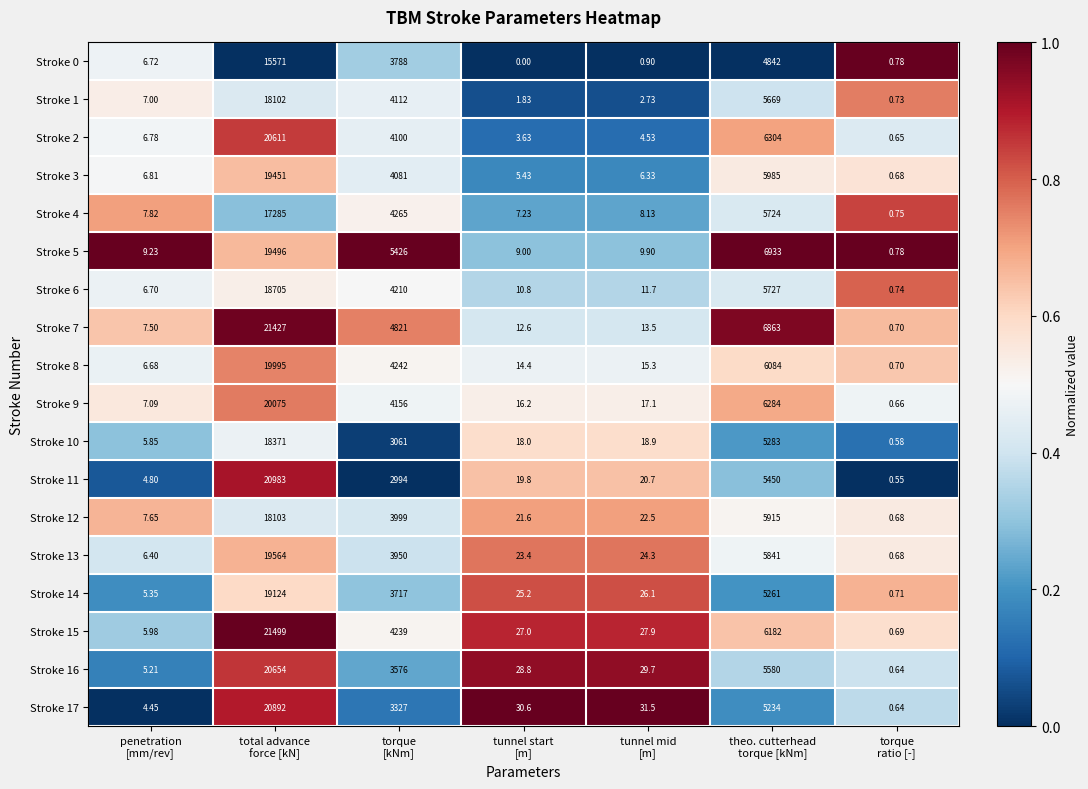

What is the total value across all series at theo. cutterhead
torque [kNm]?

105161.0